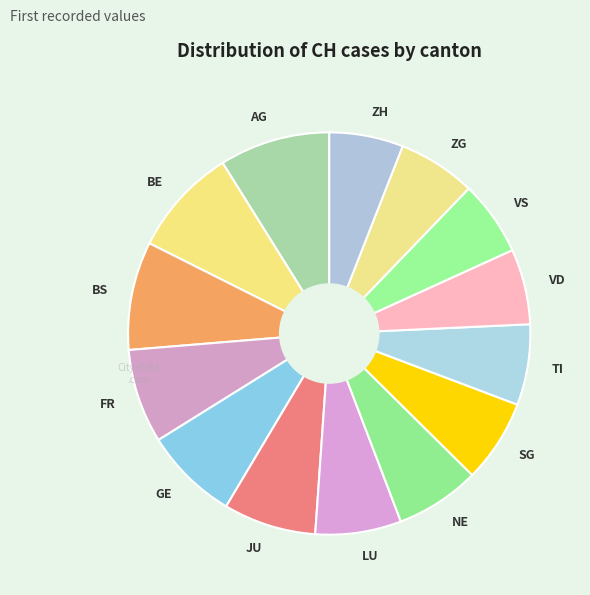

The ZH slice represents 6% of the pie. True or false?

True